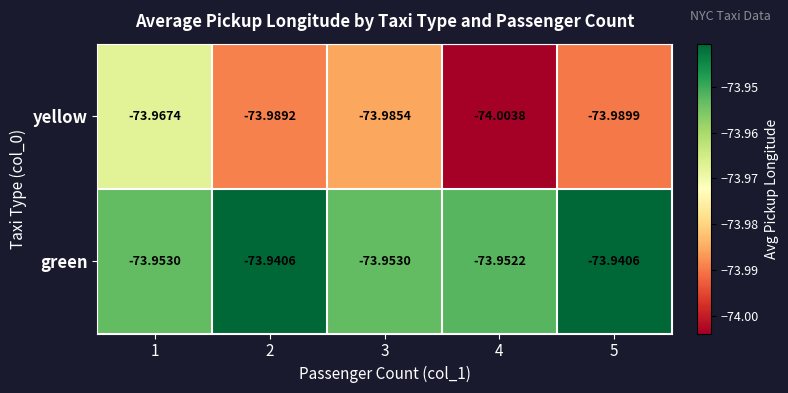

Is the value of green at 5 greater than the value of yellow at 4?

Yes